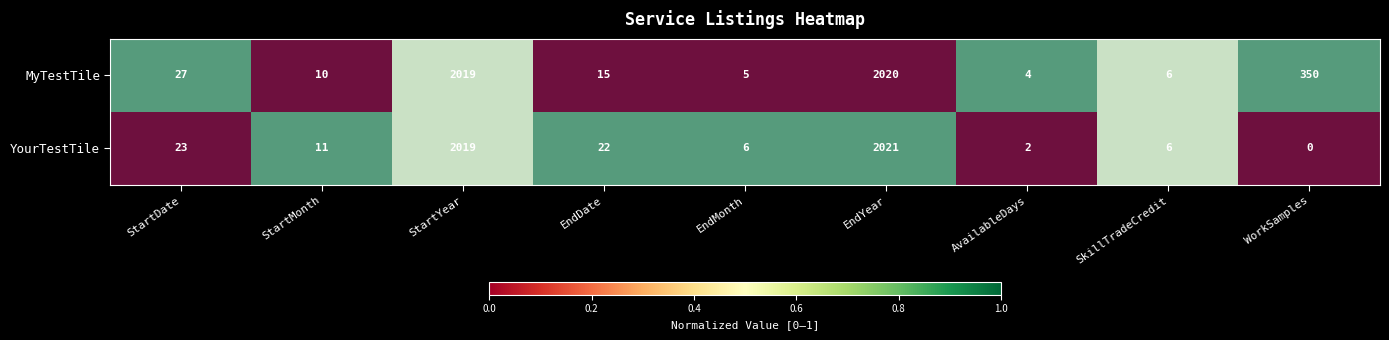

At which category does the chart reach its minimum across all series?

StartDate